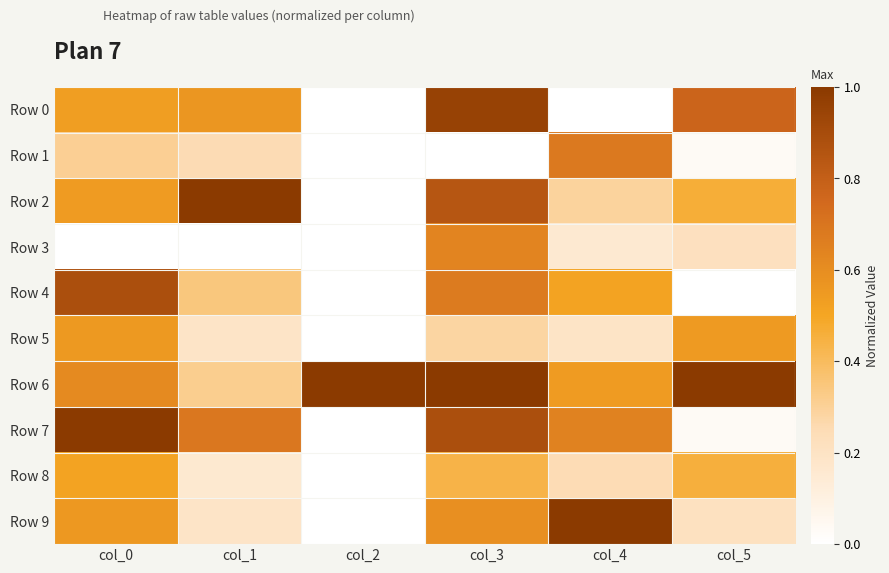

Which label corresponds to the largest value in the chart?

col_1